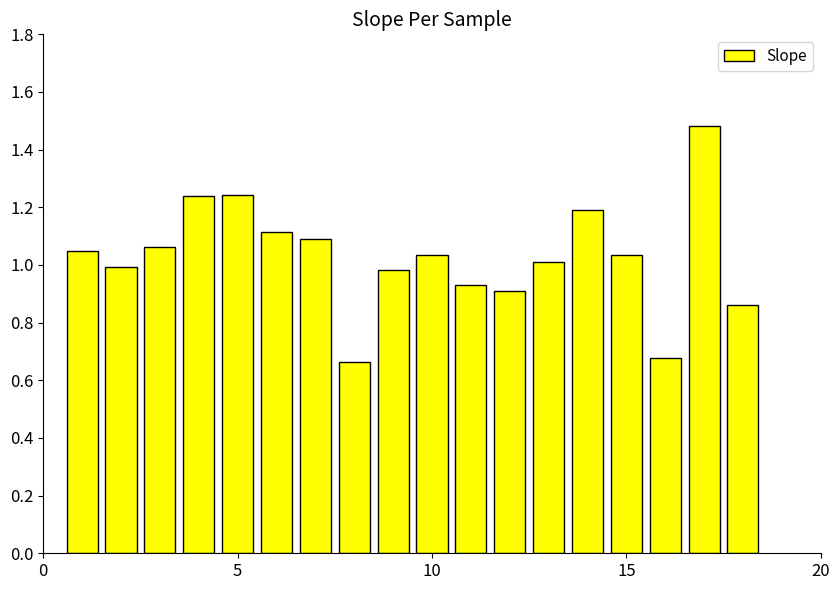

How many distinct data groups are displayed?

1